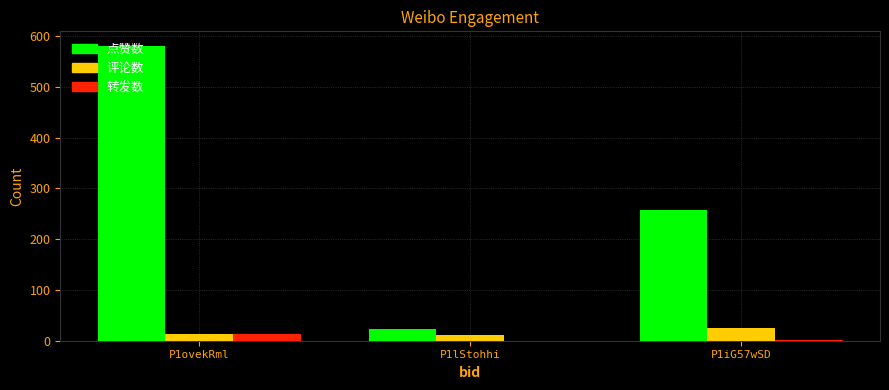

What is the highest value of the 点赞数 series?

580